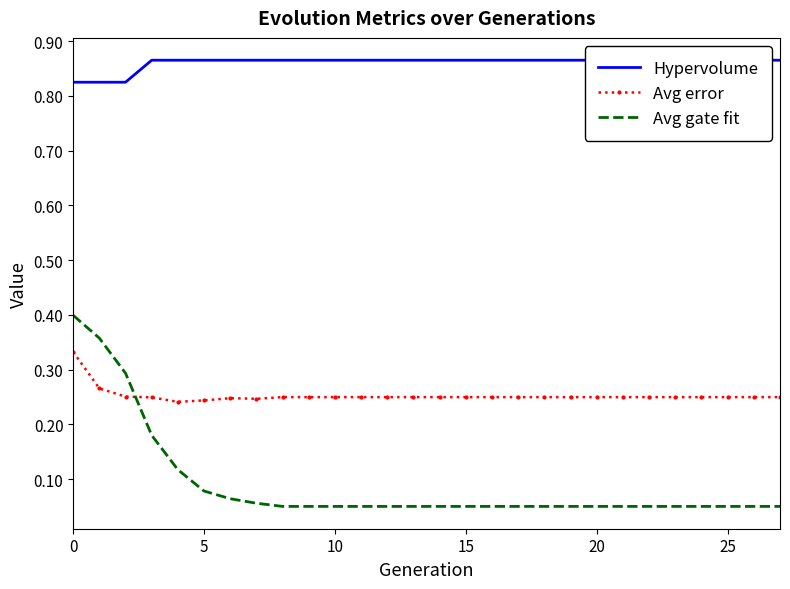

What is the average value of the Hypervolume series?

0.9